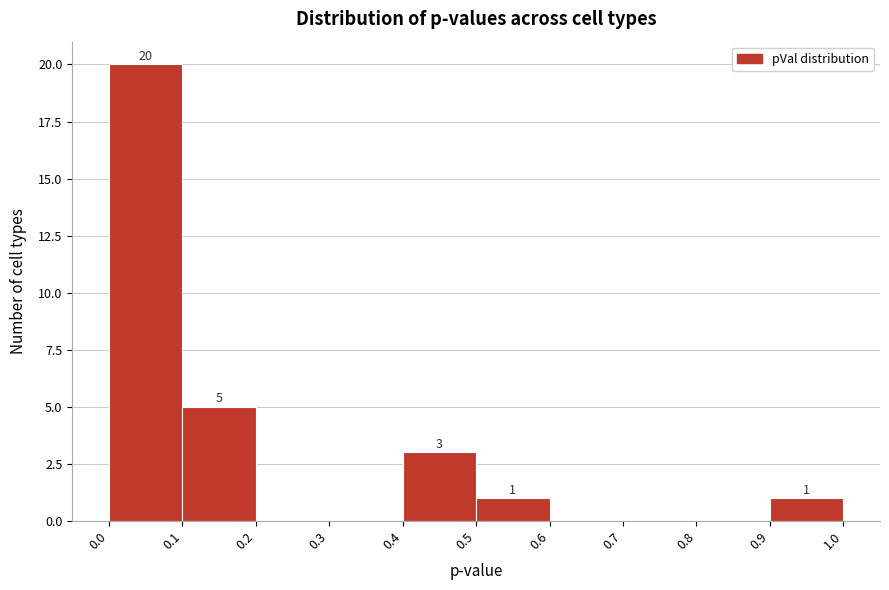

Over which range of the x-axis is the bar tallest?

0.0 to 0.1